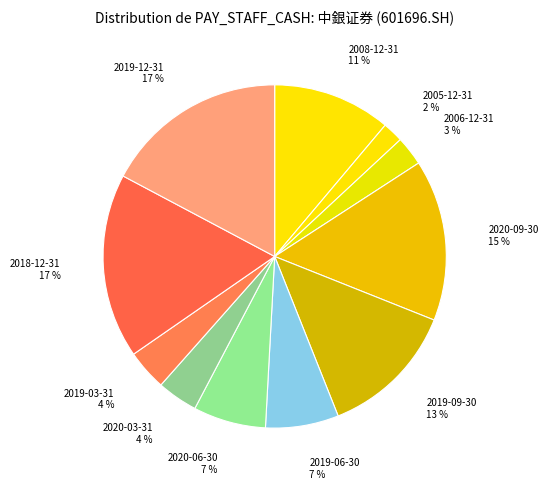

The 2018-12-31 slice represents 17% of the pie. True or false?

True